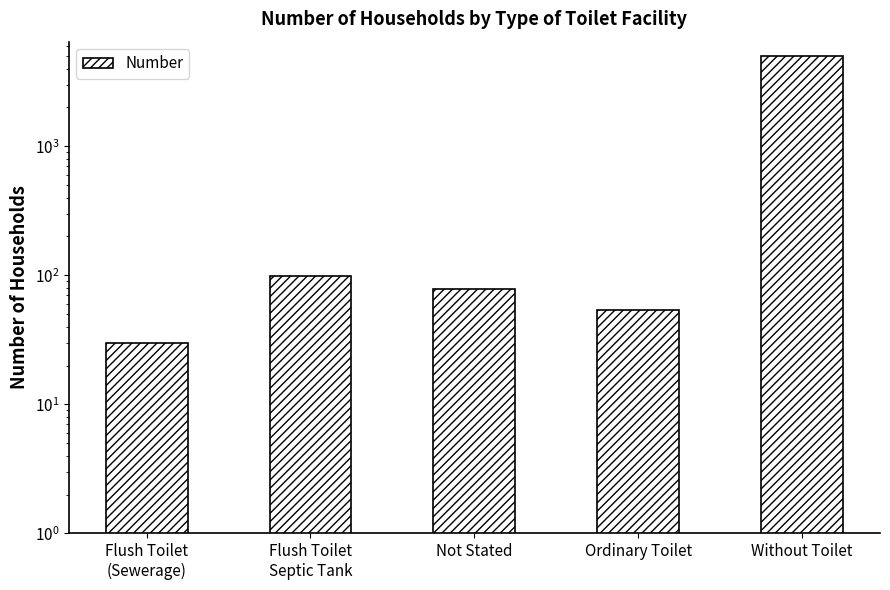

What is the label of the 3rd bar from the right?

Not Stated